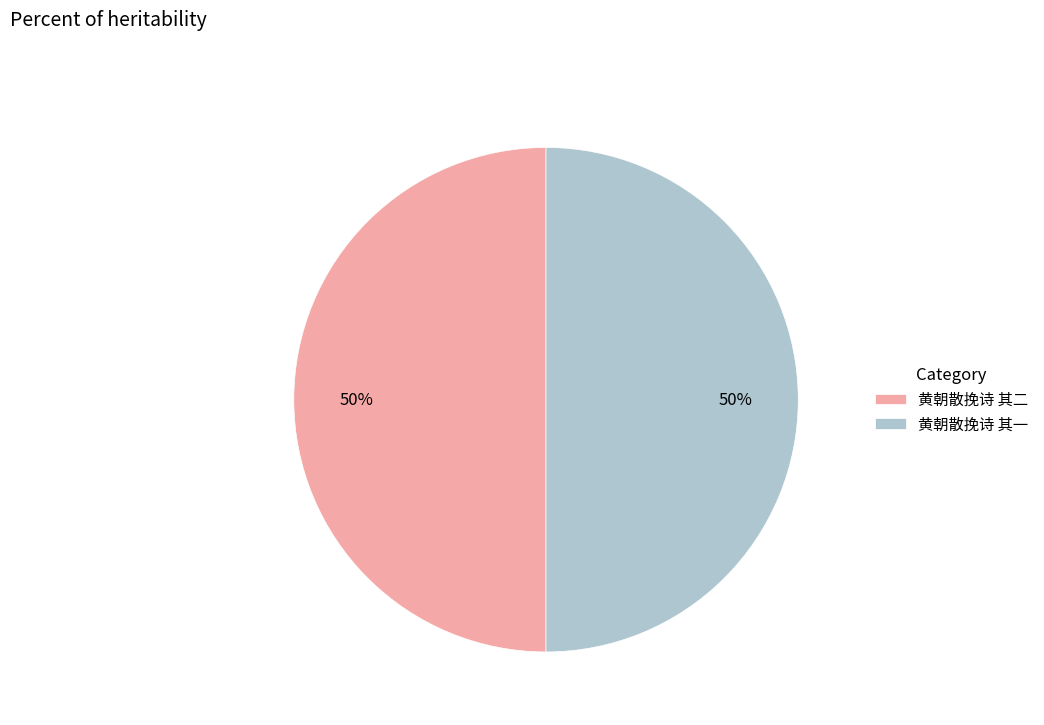

Approximately how many times larger is the value at 黄朝散挽诗 其二 compared to 黄朝散挽诗 其一?

1.0